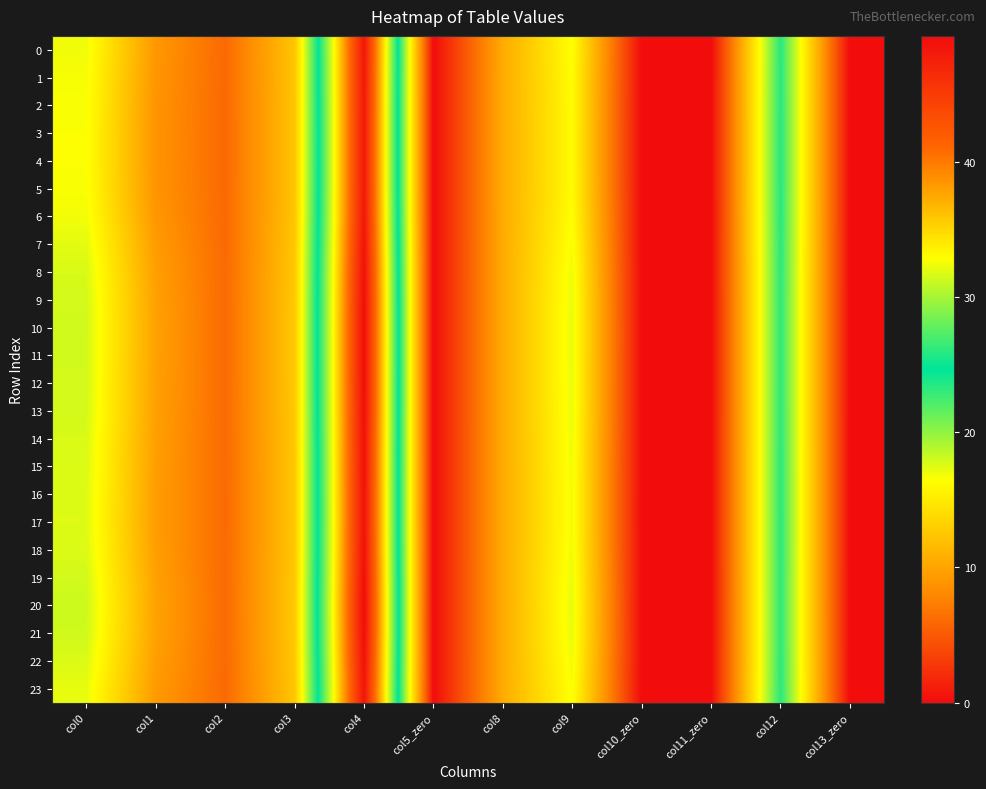

What is the spread (max minus min) of values at col9?

1.0